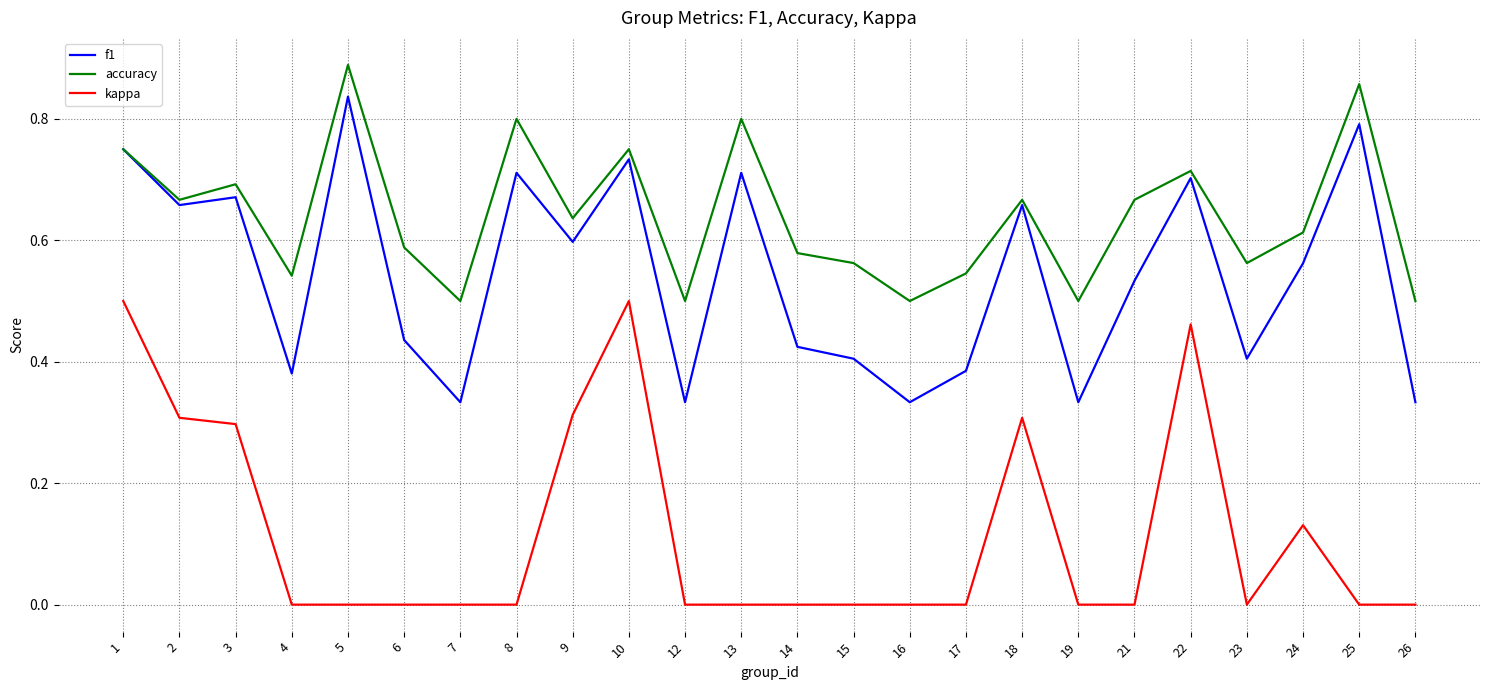

Is it true that accuracy equals 0.7 at 21?

True